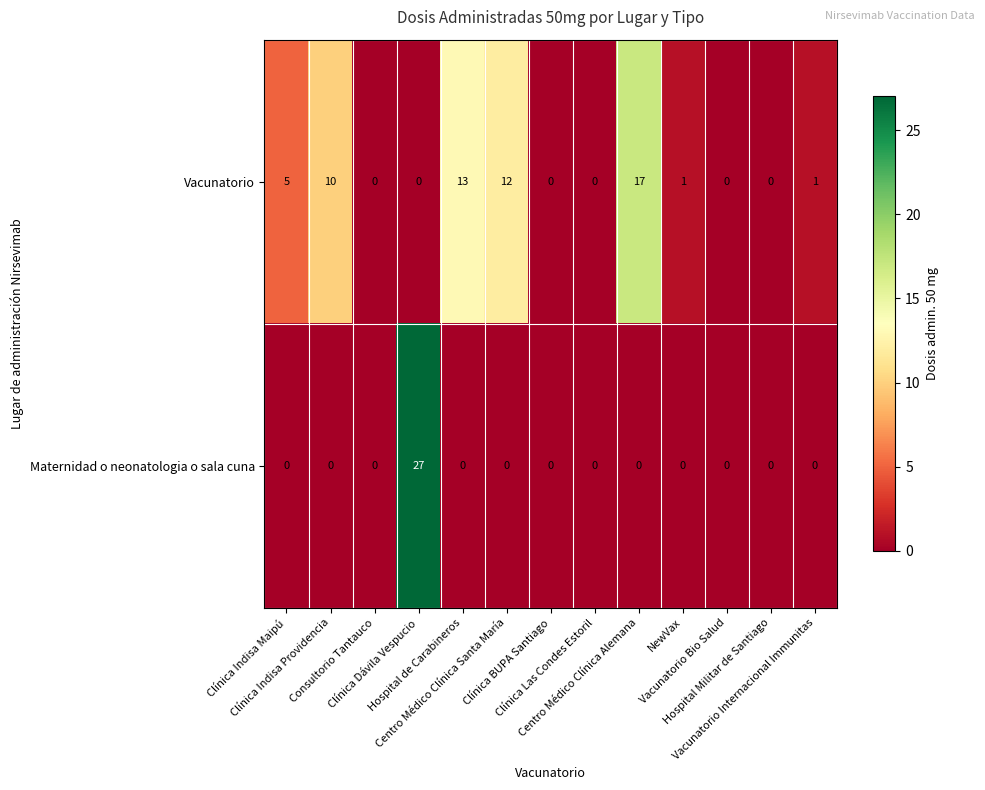

Which series changed the most between Clínica Indisa Providencia and NewVax?

Vacunatorio